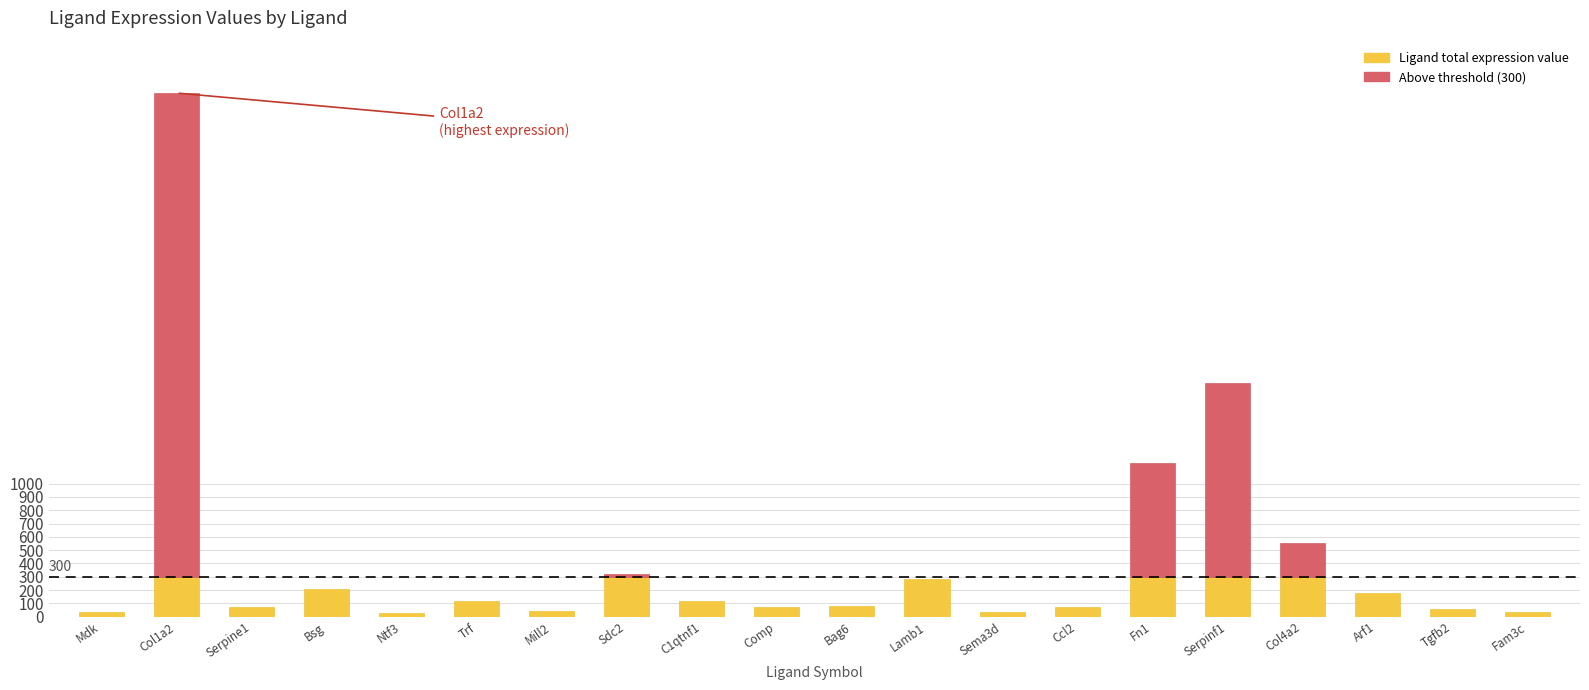

What is the value of the Ligand total expression value bar at the 16th from the left?

1756.3